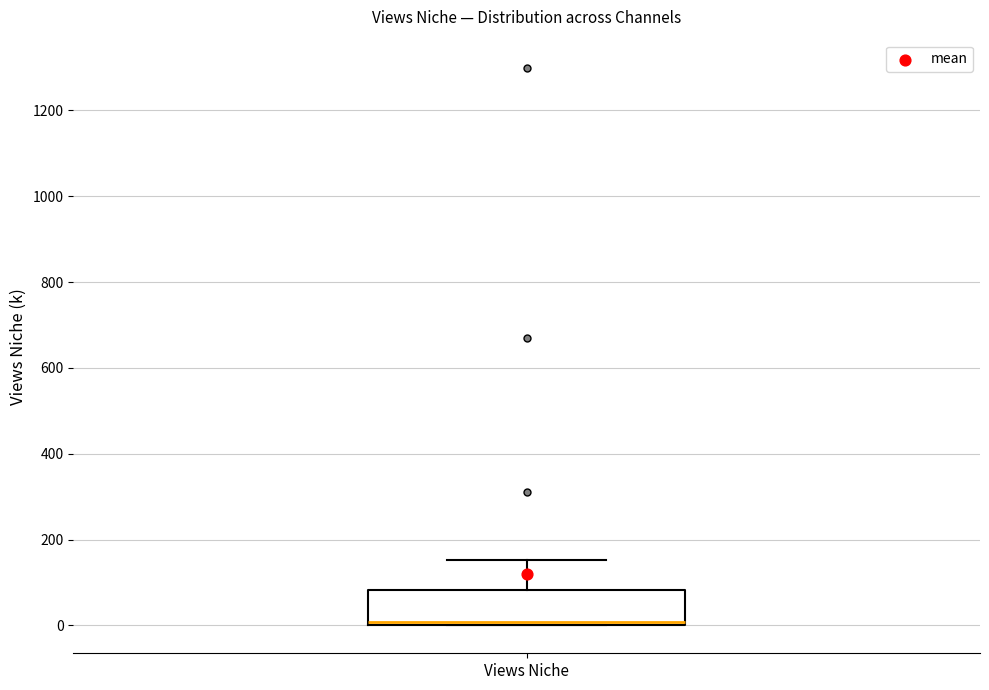

Transcribe this box plot: give where the median line is, the range the box spans, and where the two whiskers end, as read against the y-axis. The values are not printed on the chart, so give them approximately, as read against the axis.

median 0 (just above the box's lower edge), box 0 to 80, whiskers 0 to 160